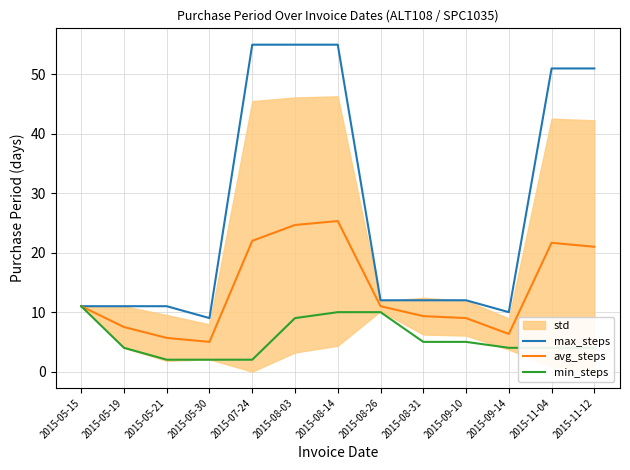

Is the value of avg_steps at 2015-08-14 greater than the value of max_steps at 2015-08-14?

No